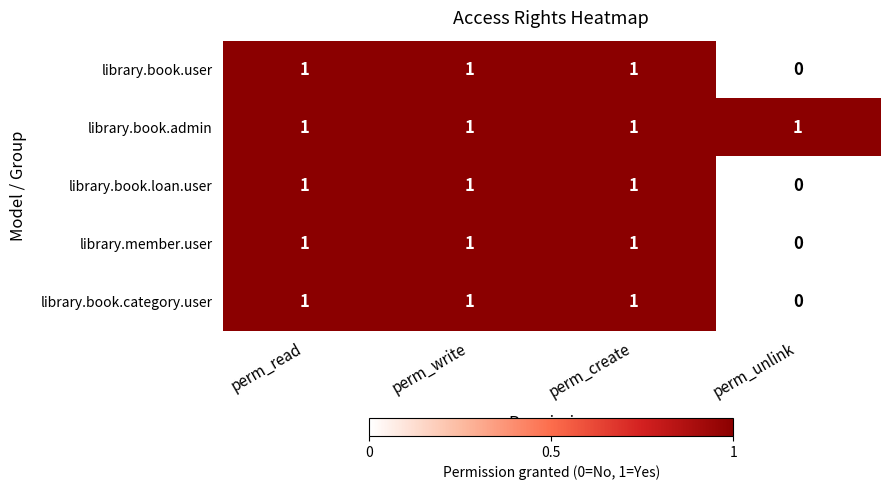

At how many categories does at least one series exceed 0?

4